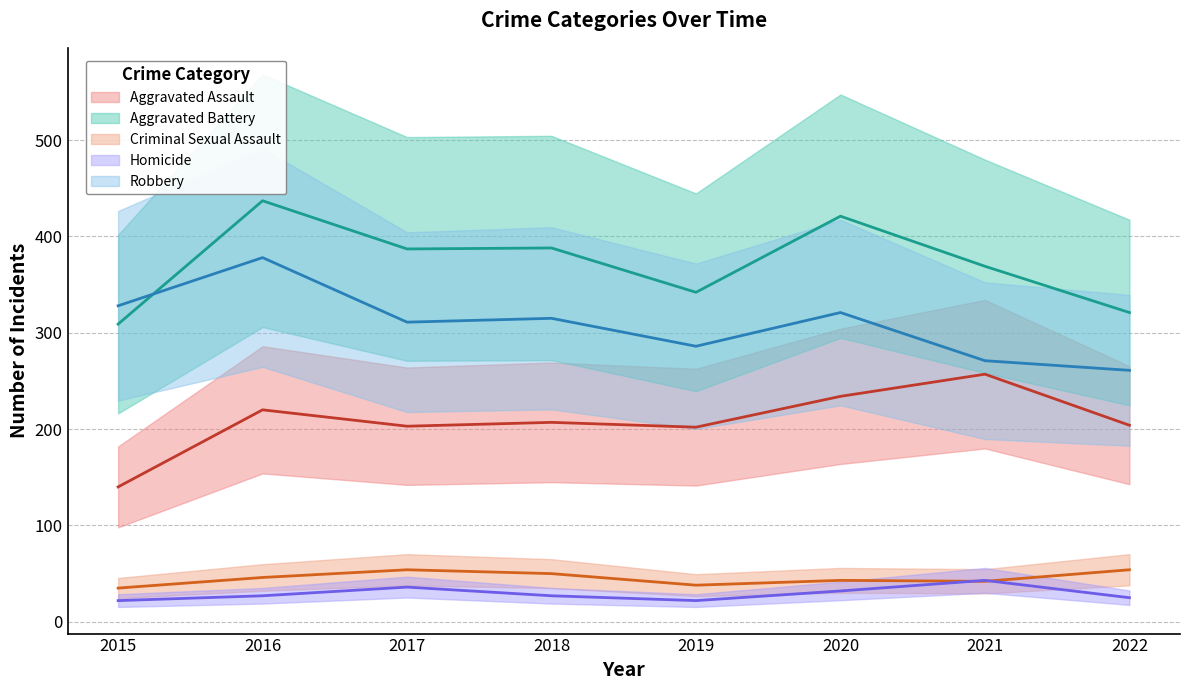

Where is Criminal Sexual Assault nearest to the value 44?

2020